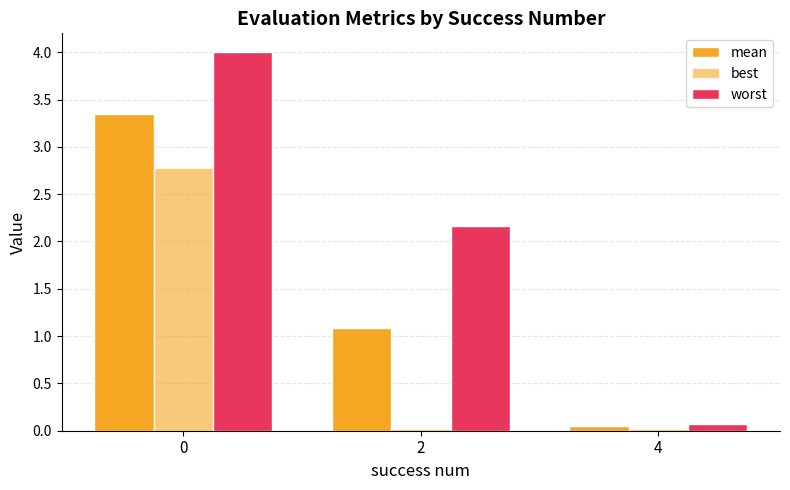

List the series in order of their overall mean, lowest first.

best, mean, worst